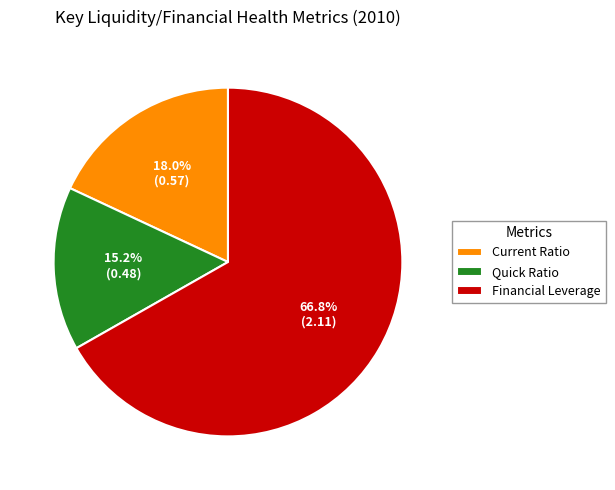

To the nearest percent, what is the combined percentage of Current Ratio and Quick Ratio?

33%